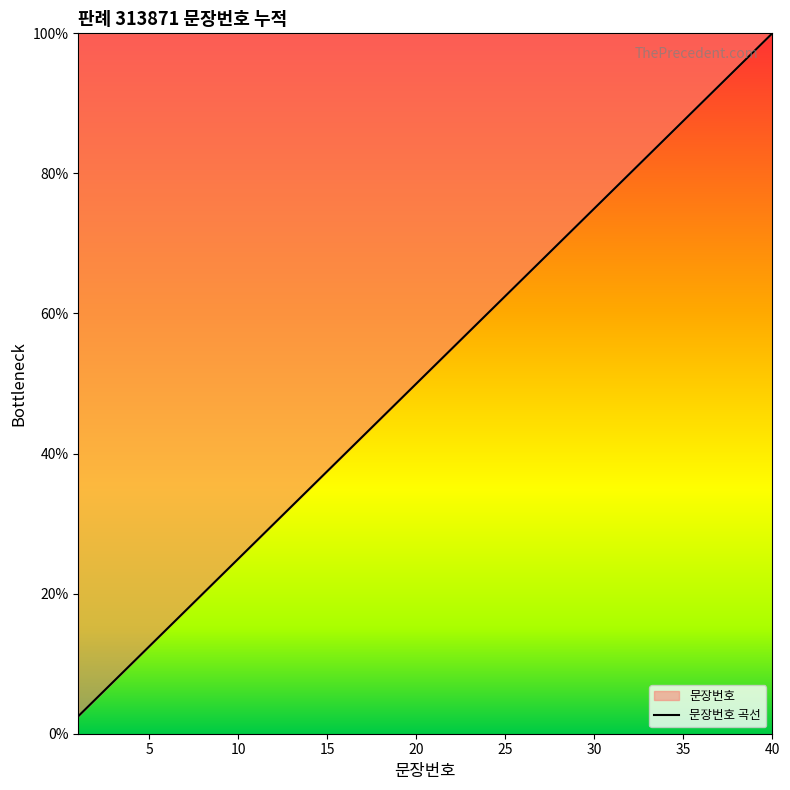

What is the value of the 29th point from the left?

72.5